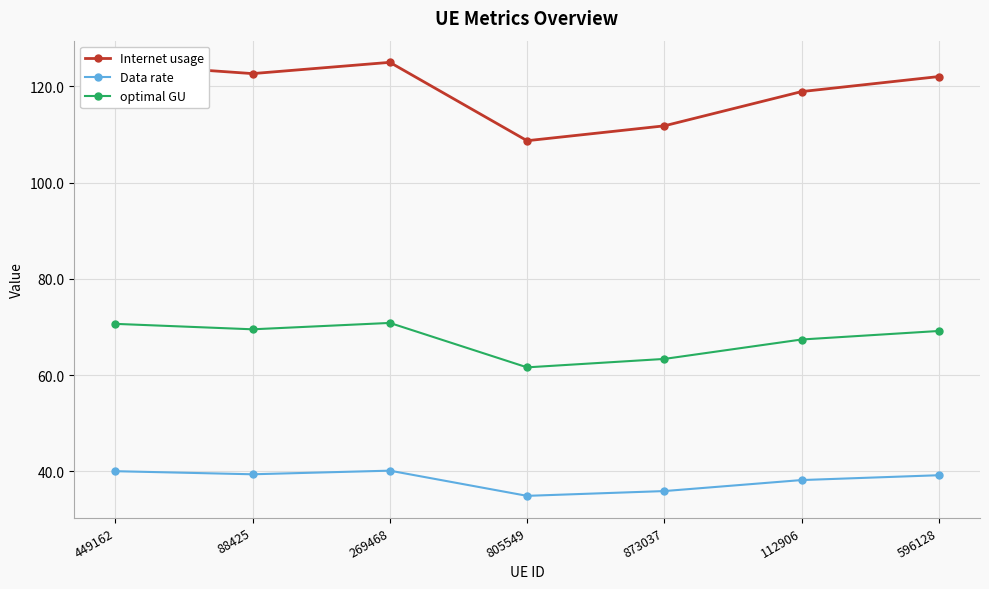

What is the total value across all series at 449162?

235.3